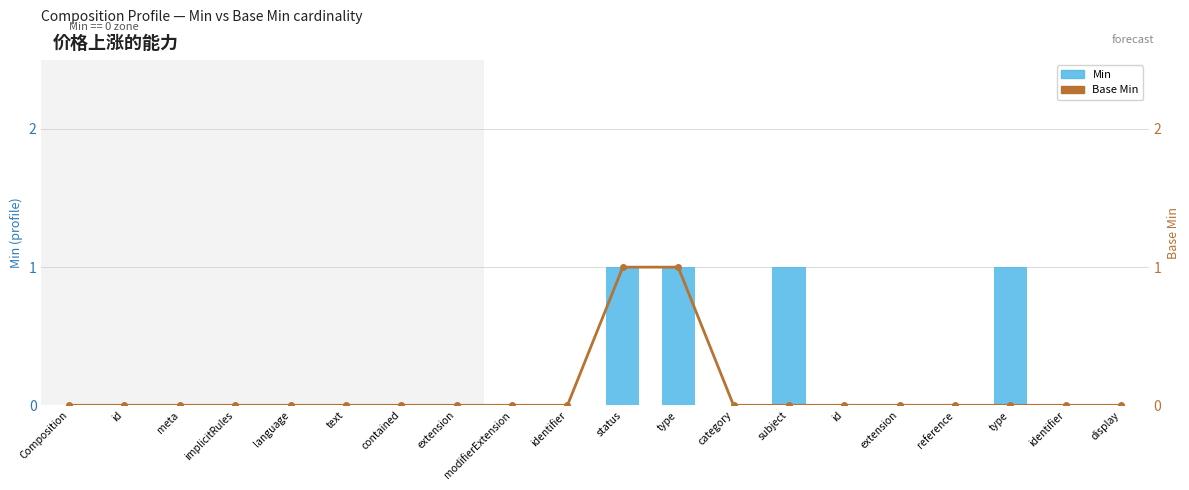

Reading right to left, list all the values displayed in this chart.

Min: display=0	identifier=0	type=1	reference=0	extension=0	id=0	subject=1	category=0	type=1	status=1	identifier=0	modifierExtension=0	extension=0	contained=0	text=0	language=0	implicitRules=0	meta=0	id=0	Composition=0
Base Min: display=0	identifier=0	type=0	reference=0	extension=0	id=0	subject=0	category=0	type=1	status=1	identifier=0	modifierExtension=0	extension=0	contained=0	text=0	language=0	implicitRules=0	meta=0	id=0	Composition=0